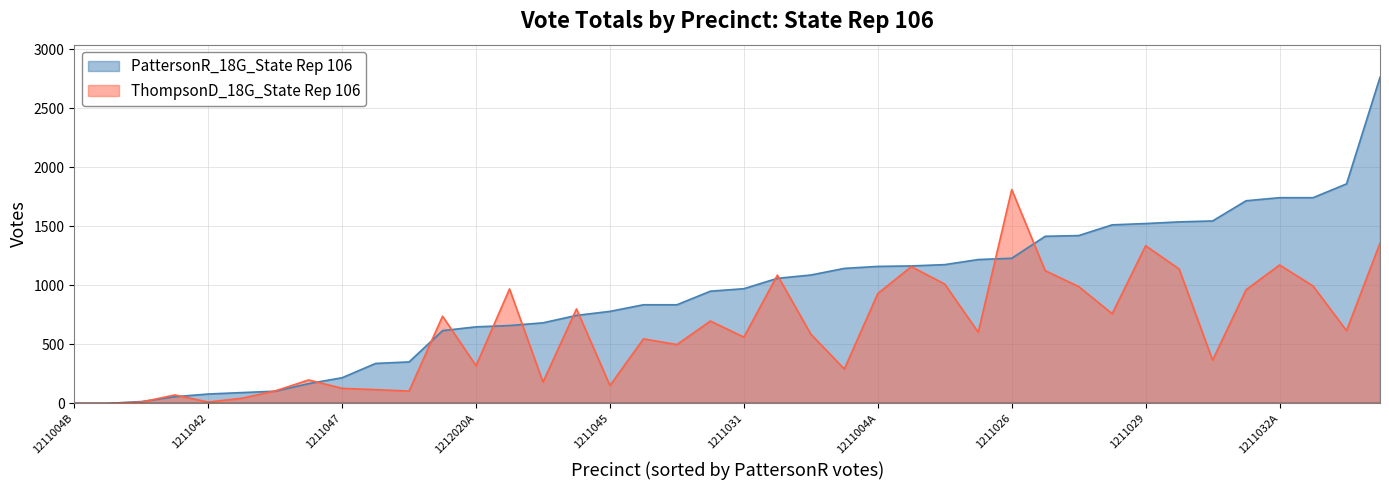

Which series has the widest spread of values?

PattersonR_18G_State Rep 106